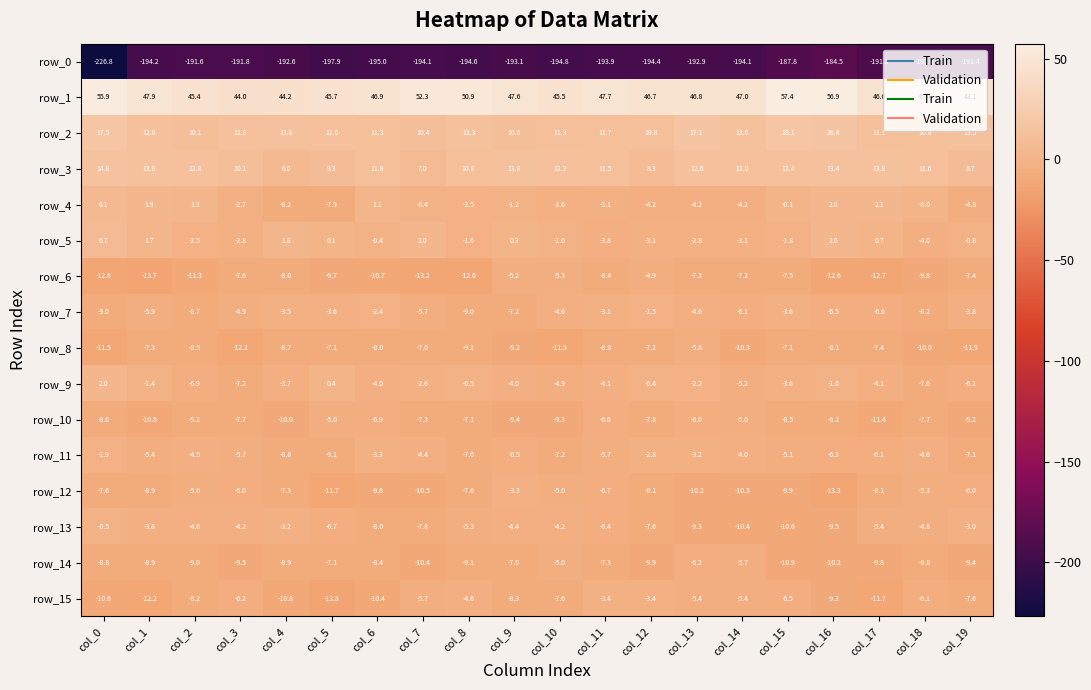

Between col_1 and col_16, which series saw the biggest shift?

row_0